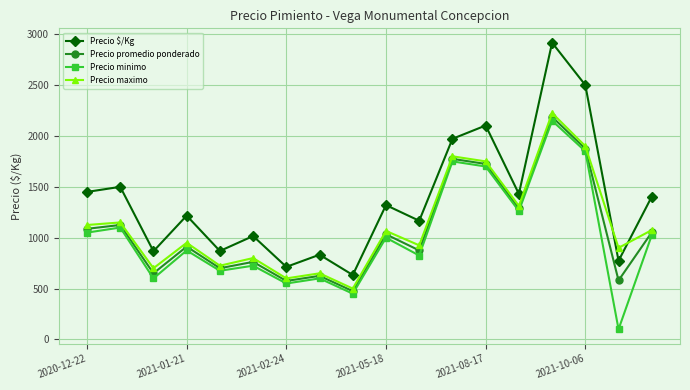

True or false: Precio $/Kg and Precio promedio ponderado cross at least once.

False